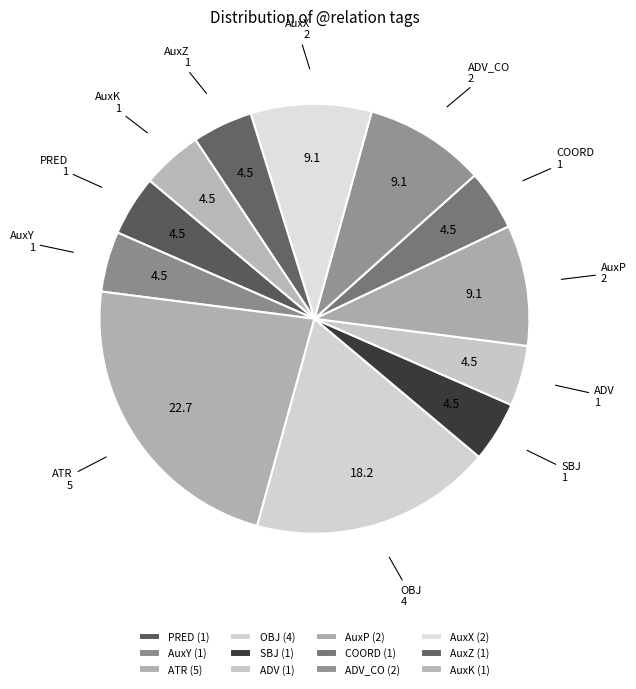

How many segments does this pie chart have?

12